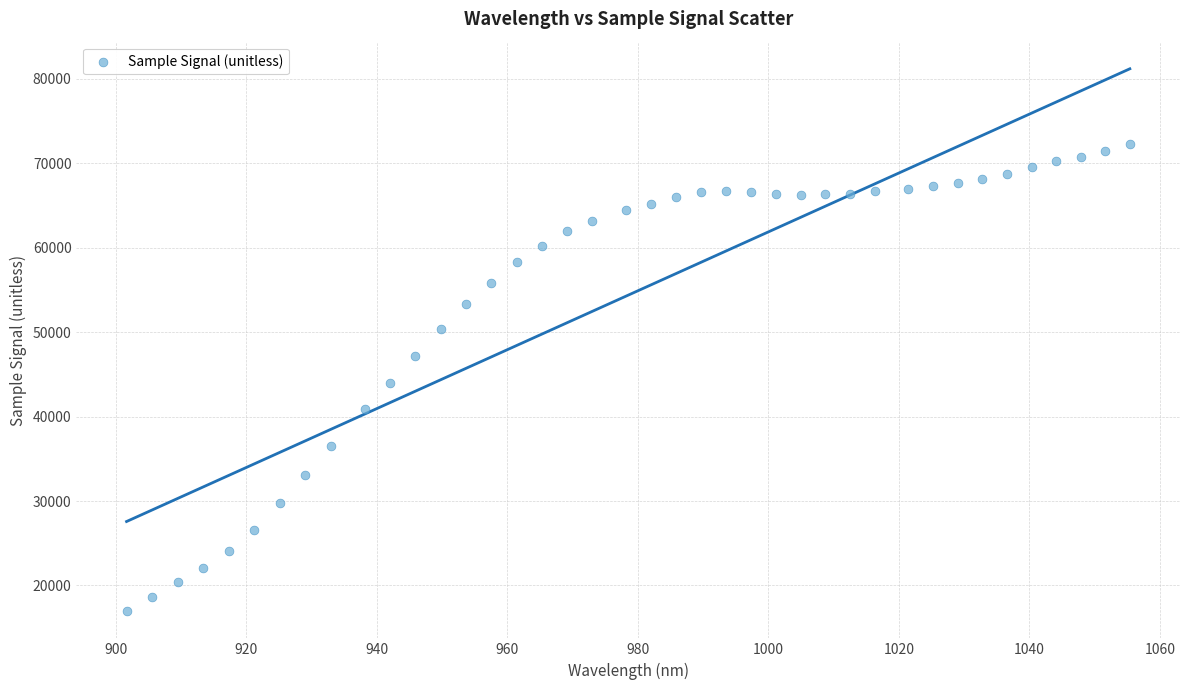

What is the range of Y values (max minus min)?

55327